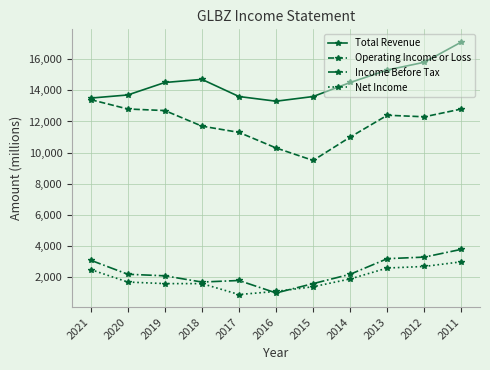

What are all the series names shown in the legend?

Total Revenue, Operating Income or Loss, Income Before Tax, Net Income